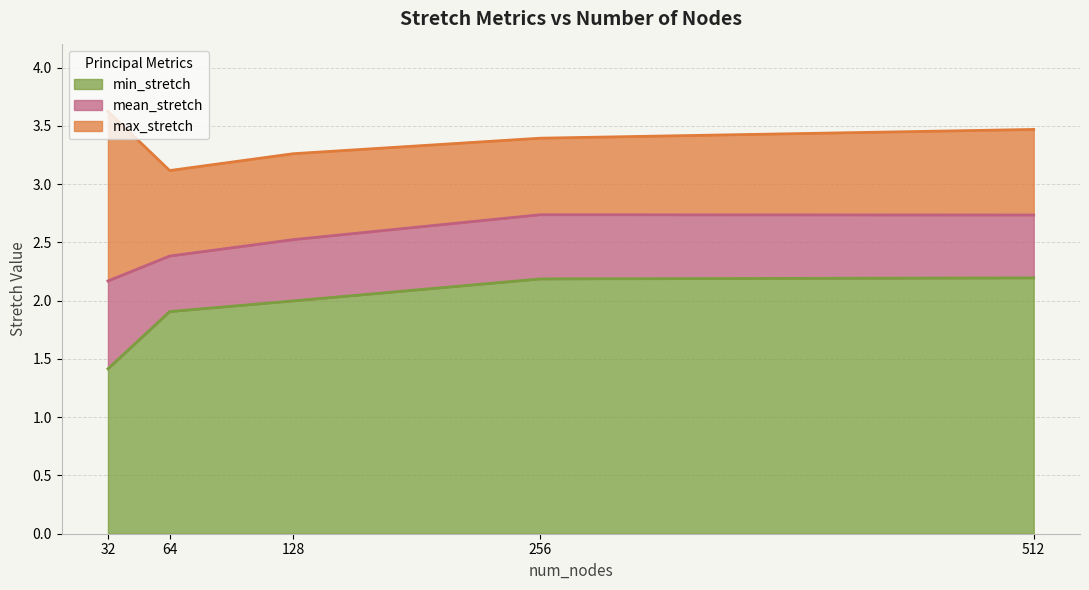

Which series has the largest total across all categories?

max_stretch